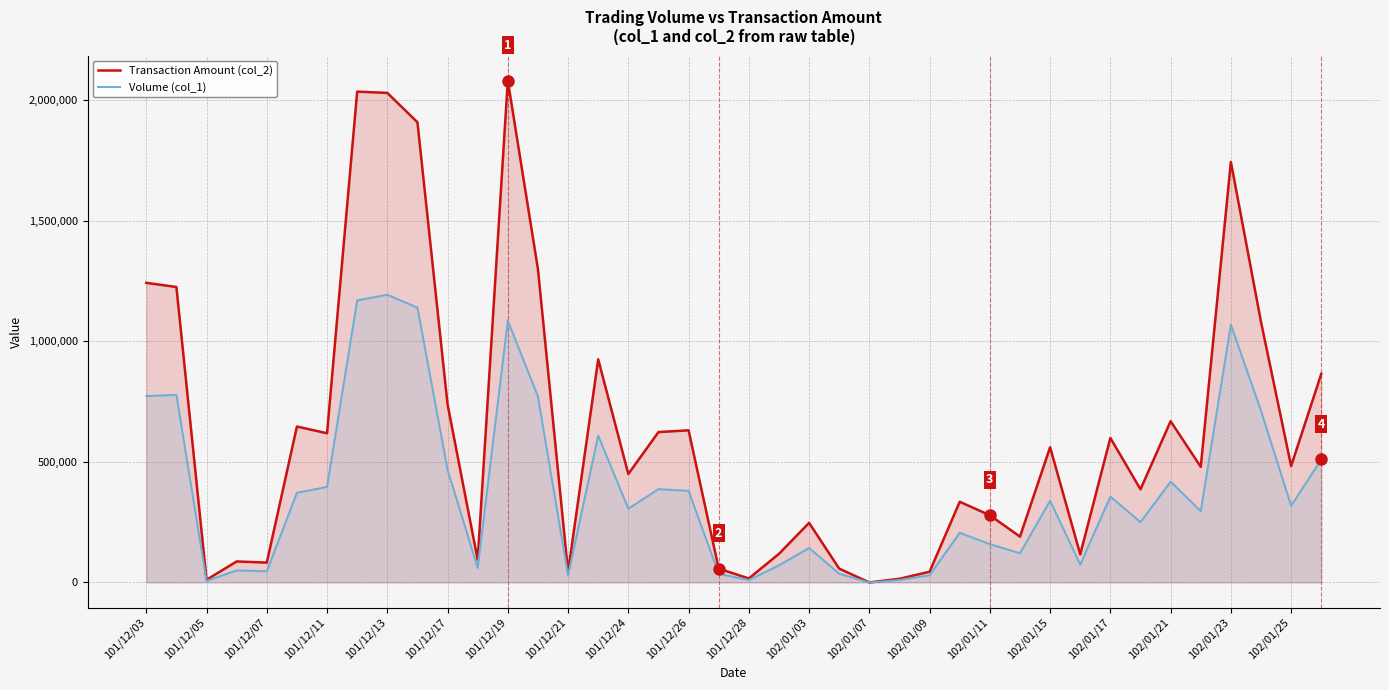

Is the value of Transaction Amount (col_2) at 102/01/09 greater than the value of Volume (col_1) at 102/01/11?

No